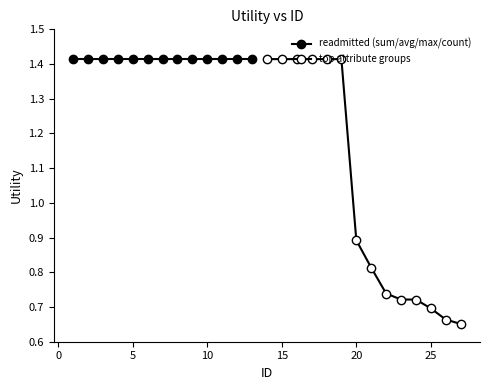

How many values are below 1?

8